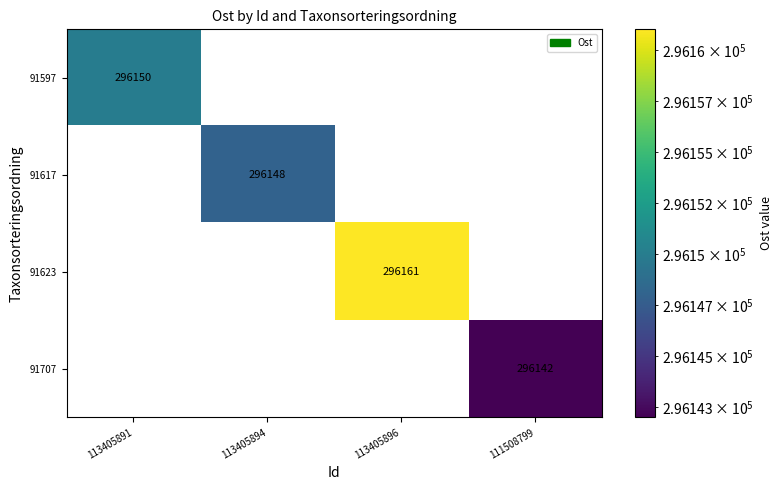

The 91623 series shows -89032 at 111508799. True or false?

False